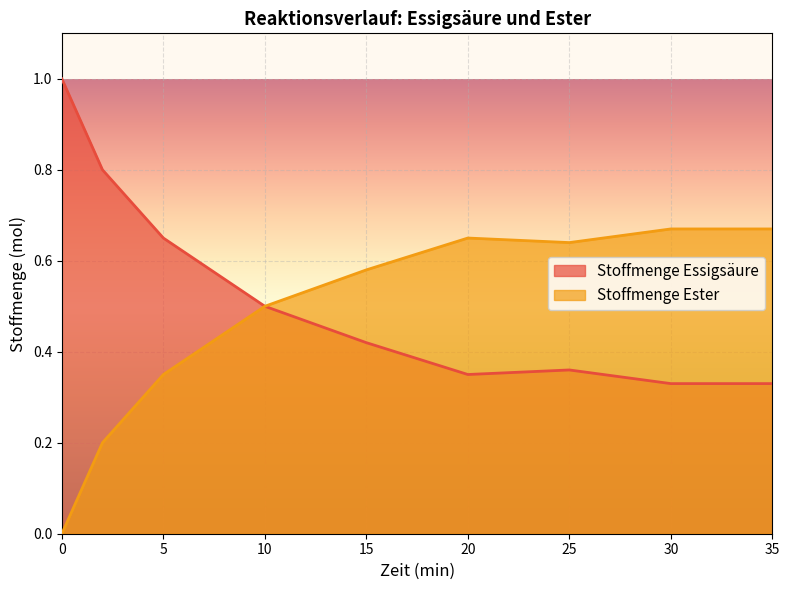

In Stoffmenge Ester, how many points are lower than both neighbors (excluding endpoints)?

1